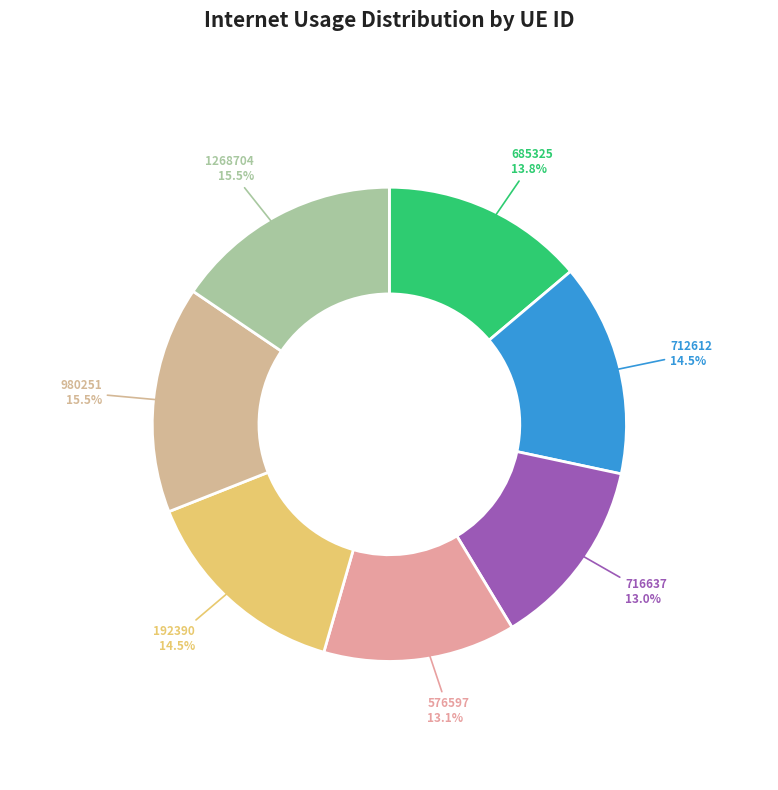

How many segments does this pie chart have?

7